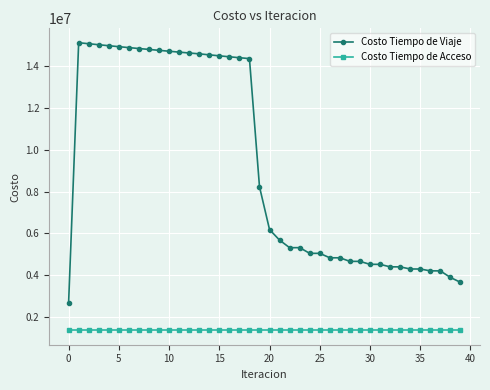

At how many categories does at least one series exceed 5107564?

23